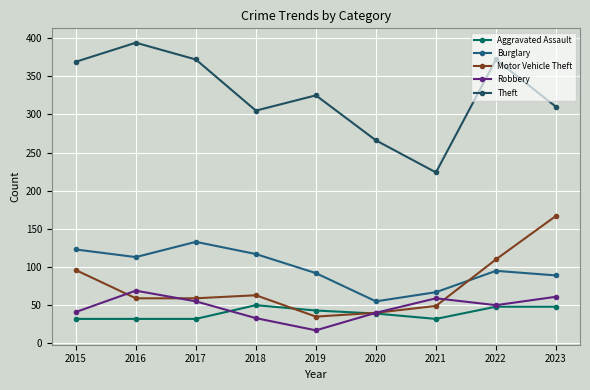

True or false: Robbery and Burglary cross at least once.

False